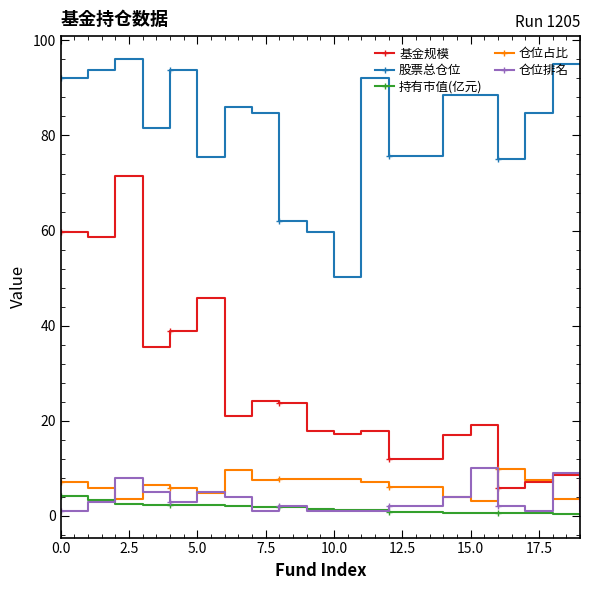

What is the value of the 仓位占比 point at the 9th from the left?

7.7